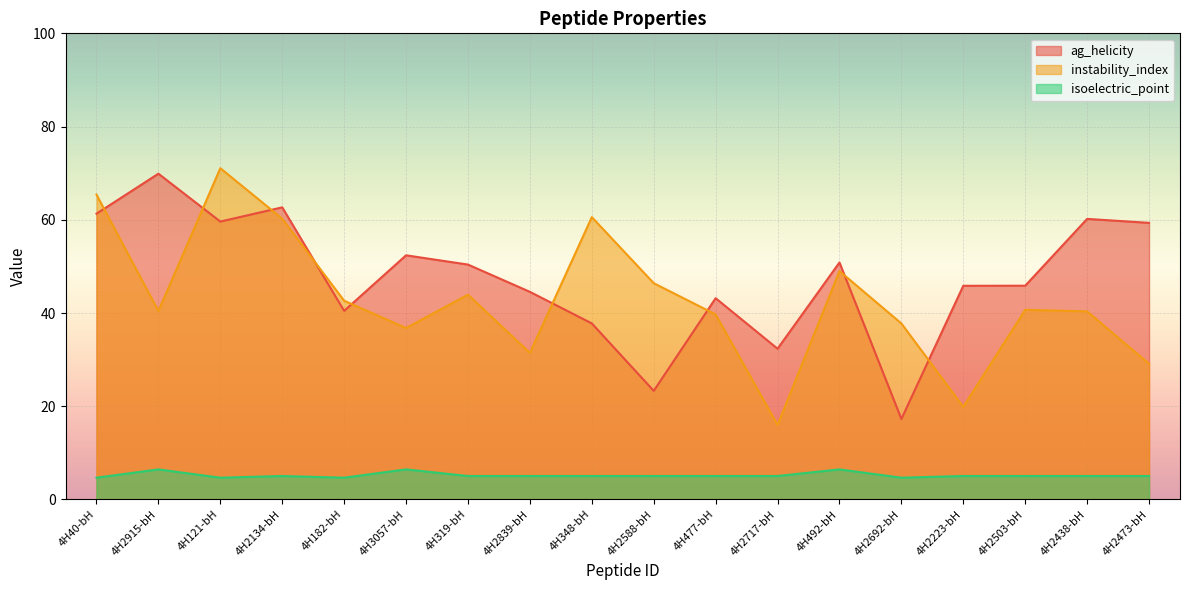

What is the label of the 4th point from the right?

4H2223-bH